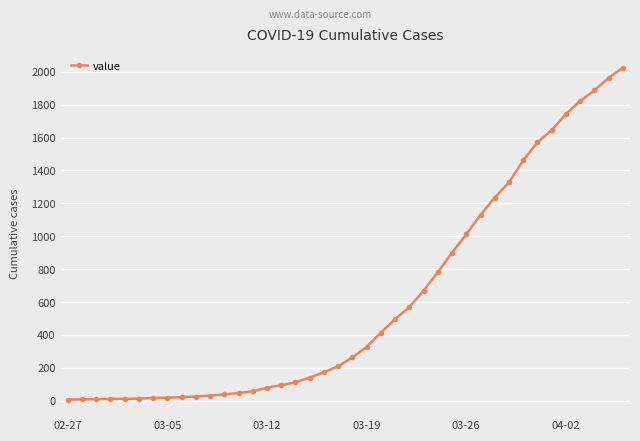

What is the difference between the second highest and second lowest values?

1955